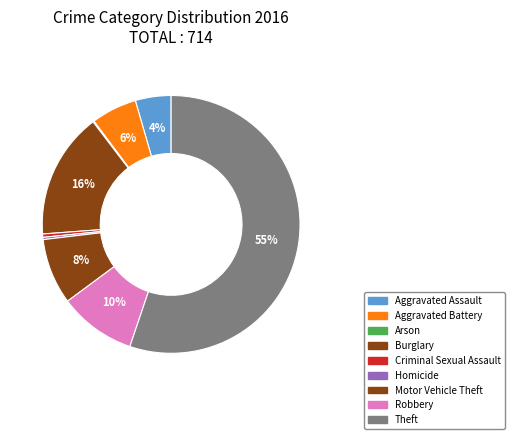

To the nearest percent, what portion does Motor Vehicle Theft represent?

8%